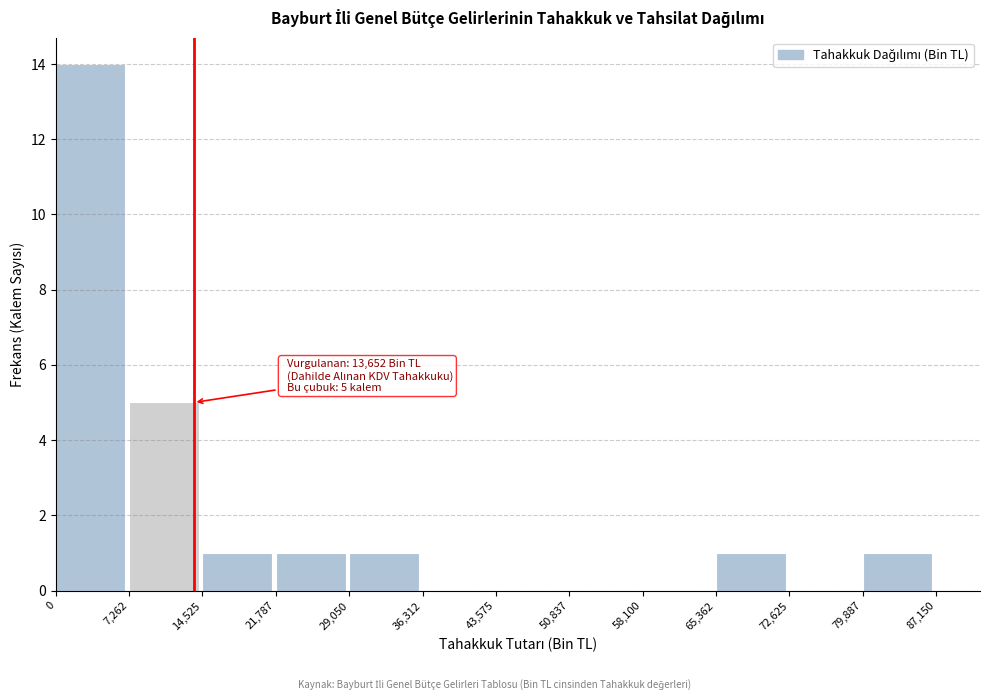

Over which range of the x-axis is the bar tallest?

0 to 7,262